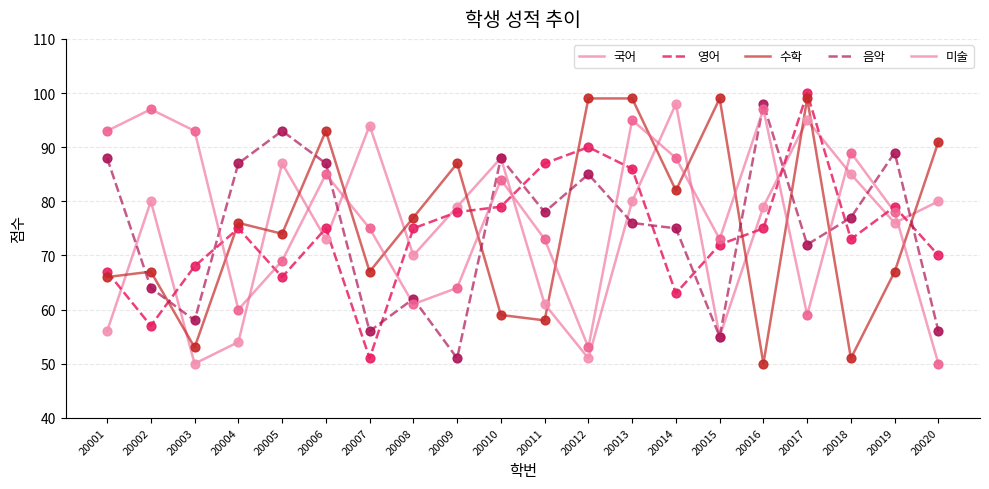

What are all the series names shown in the legend?

국어, 영어, 수학, 음악, 미술